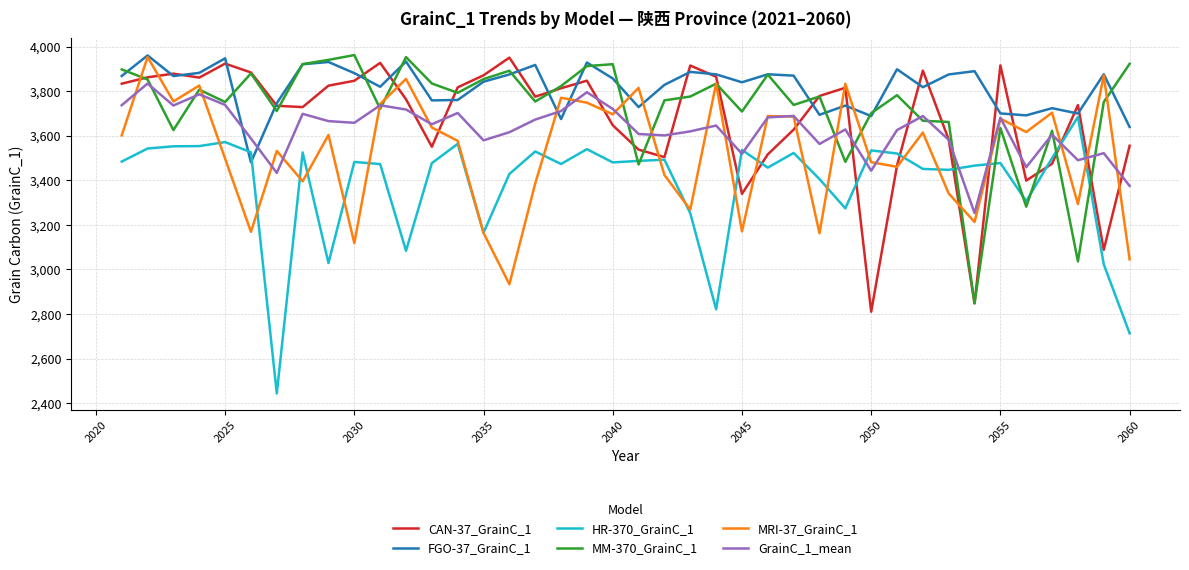

After their last crossing, which series has the higher values: MRI-37_GrainC_1 or MM-370_GrainC_1?

MM-370_GrainC_1